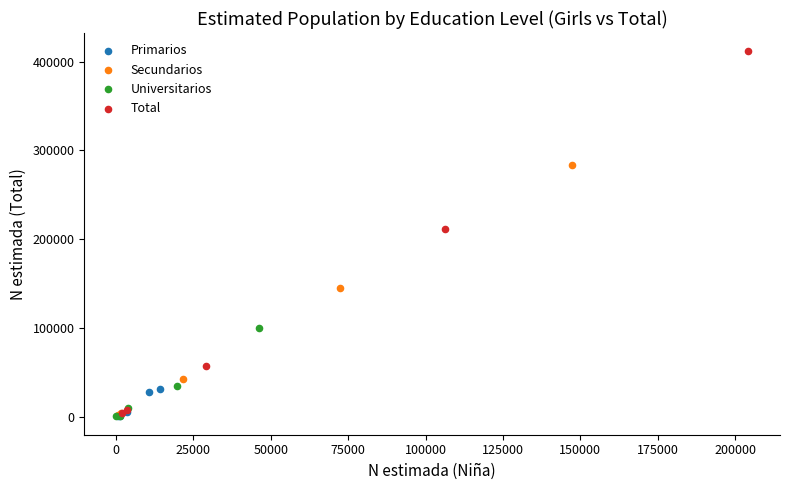

Which series reaches the maximum Y coordinate?

Total